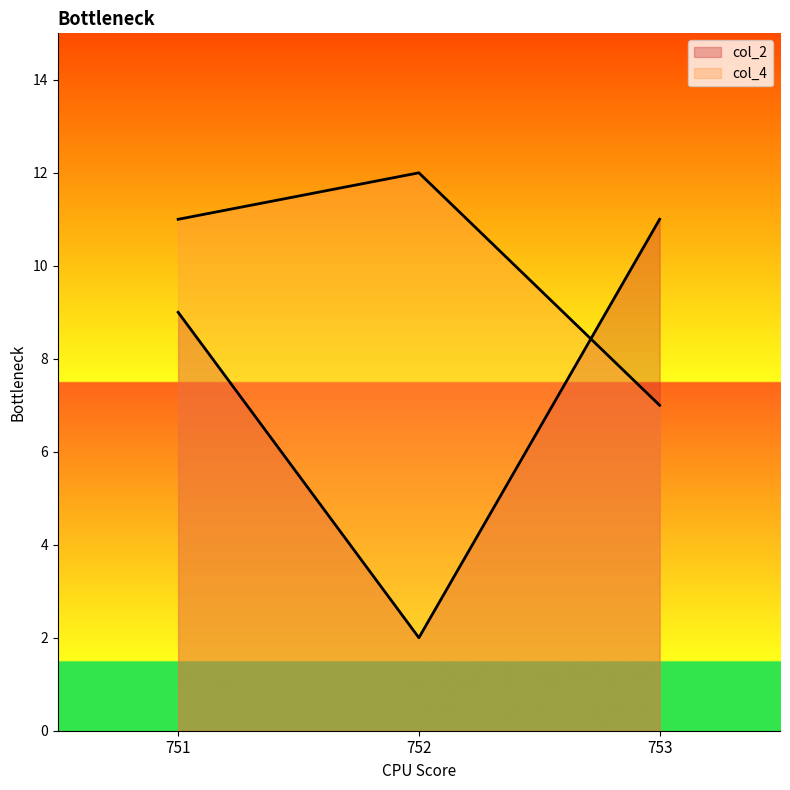

What is the difference between the highest and lowest values at 752?

10